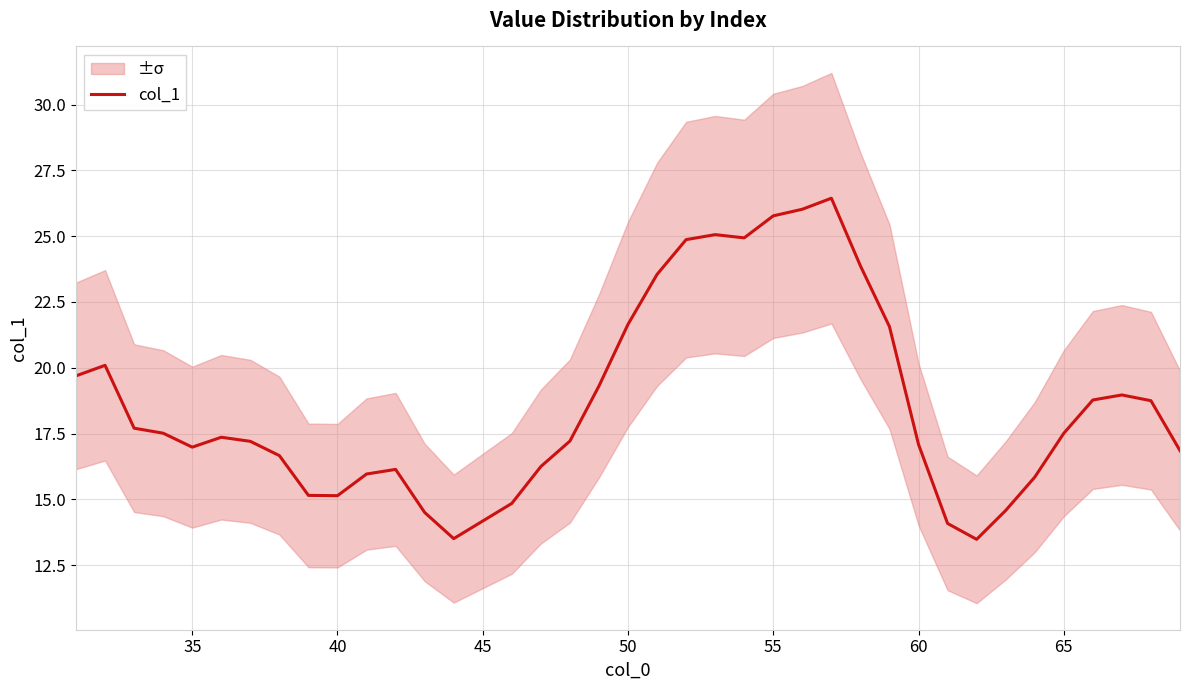

How many points are higher than both their immediate neighbors (excluding endpoints)?

6